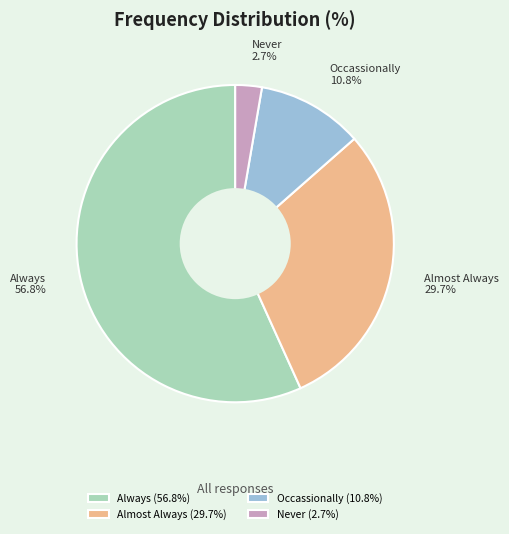

What is the majority slice?

Always